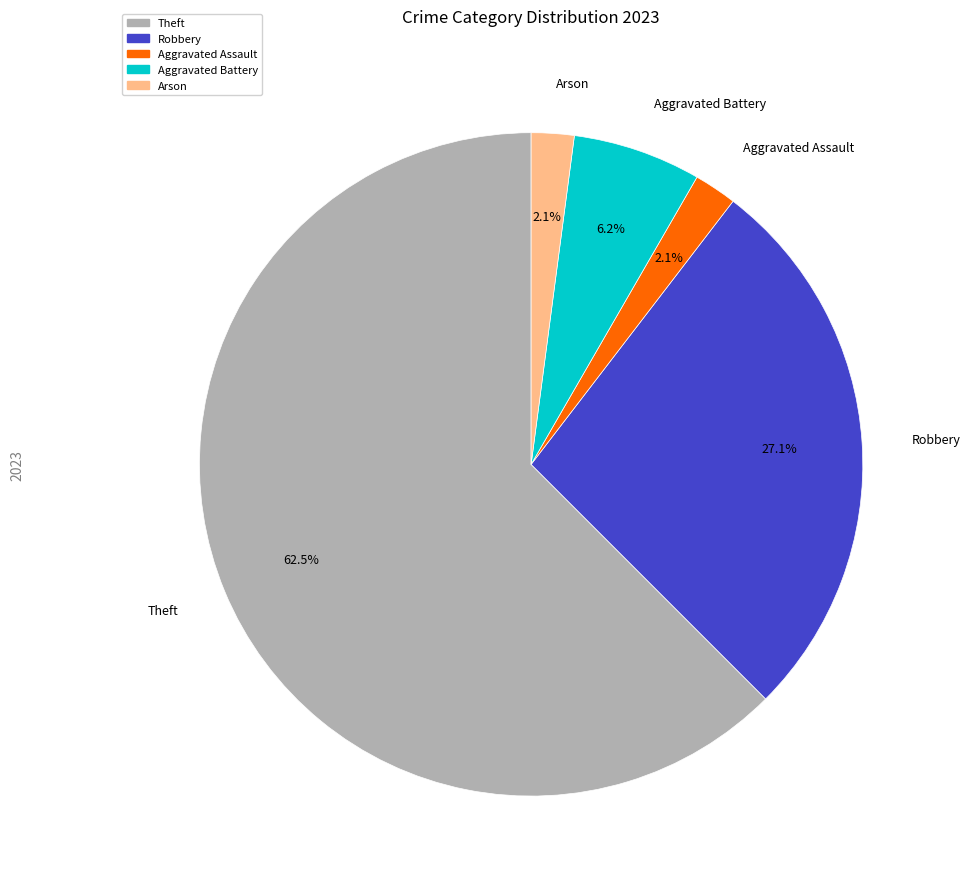

Is there any slice that represents more than half of the pie?

Yes